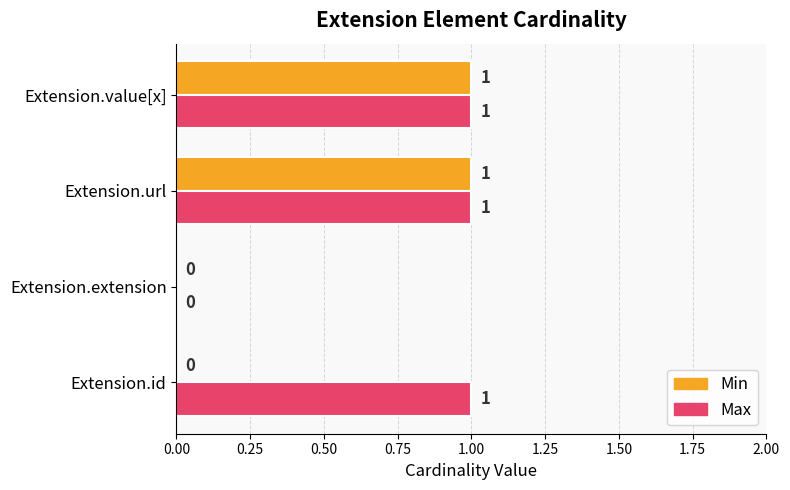

How many categories are shown in the chart?

4